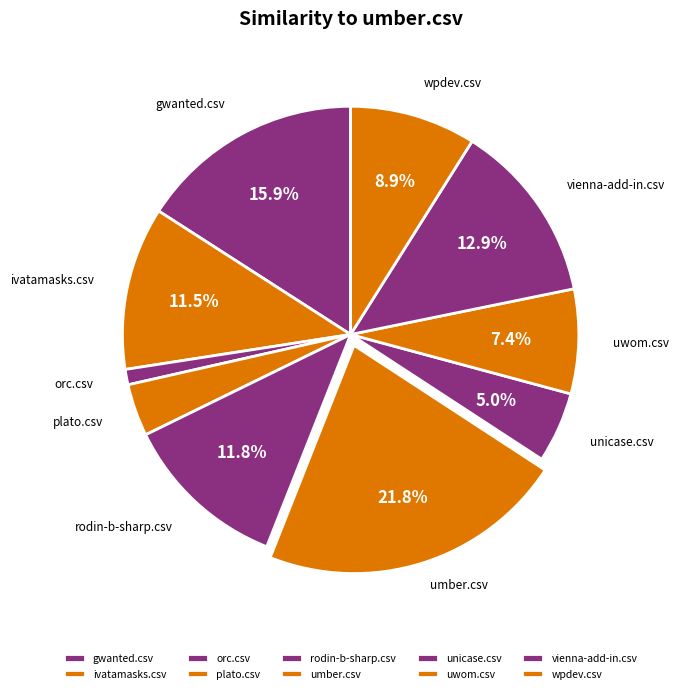

Combined, what portion of the pie is umber.csv and wpdev.csv?

30.7%